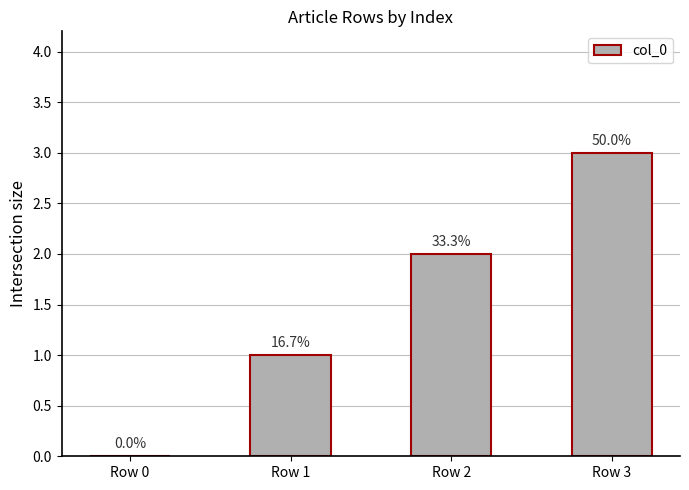

What is the sum of the values at Row 3 and Row 1?

4